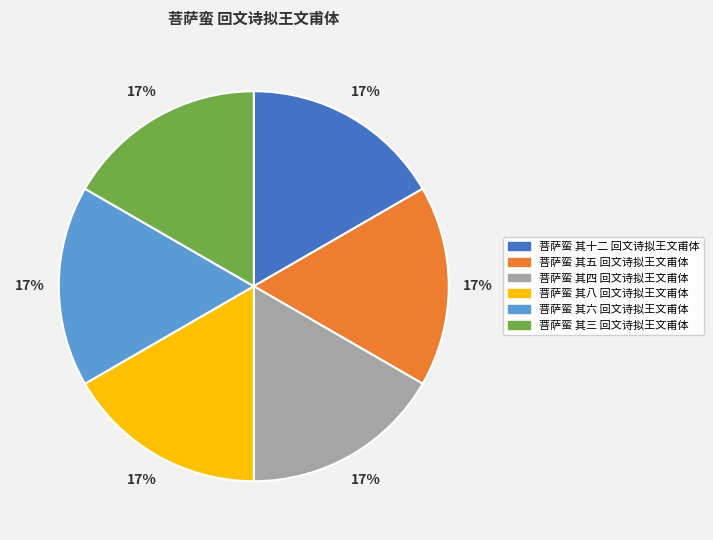

Is 菩萨蛮 其五 回文诗拟王文甫体 the majority of the pie?

No